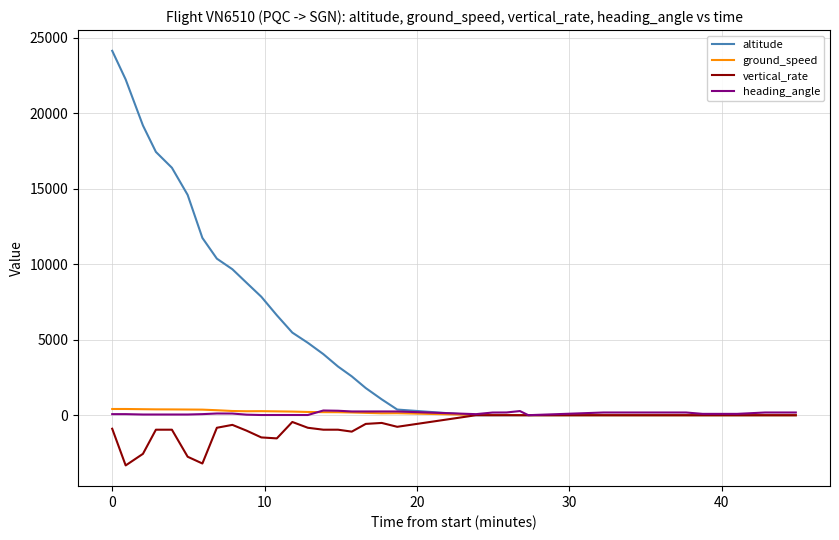

Is the value of ground_speed at 19 greater than the value of heading_angle at 11?

Yes